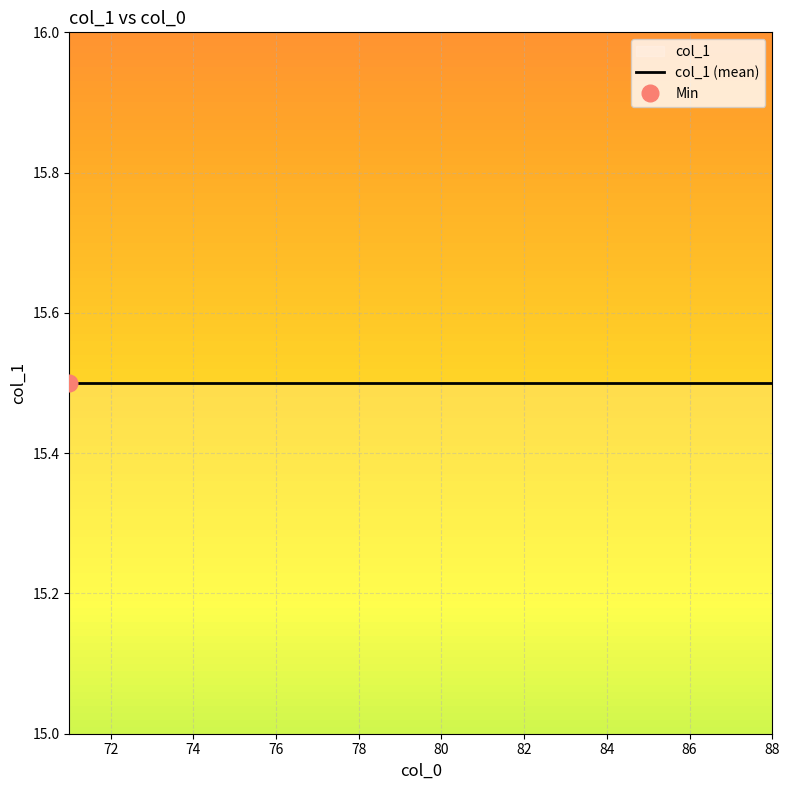

How many interior local peaks (higher than both neighbors) does the data have?

3